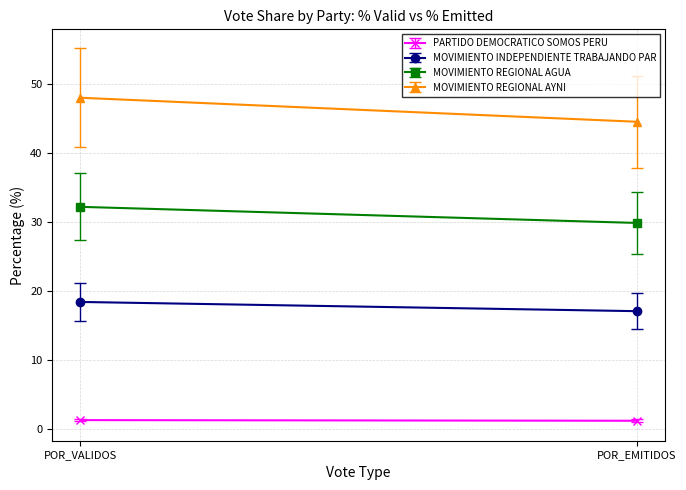

Is this an area chart (filled region under the line)?

No